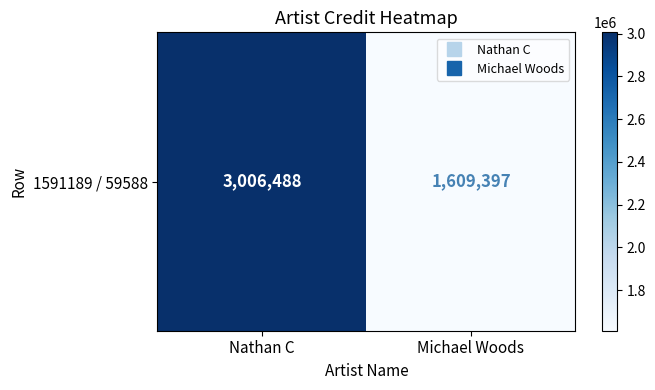

Count the values in the range 1609397 to 3006488.

2